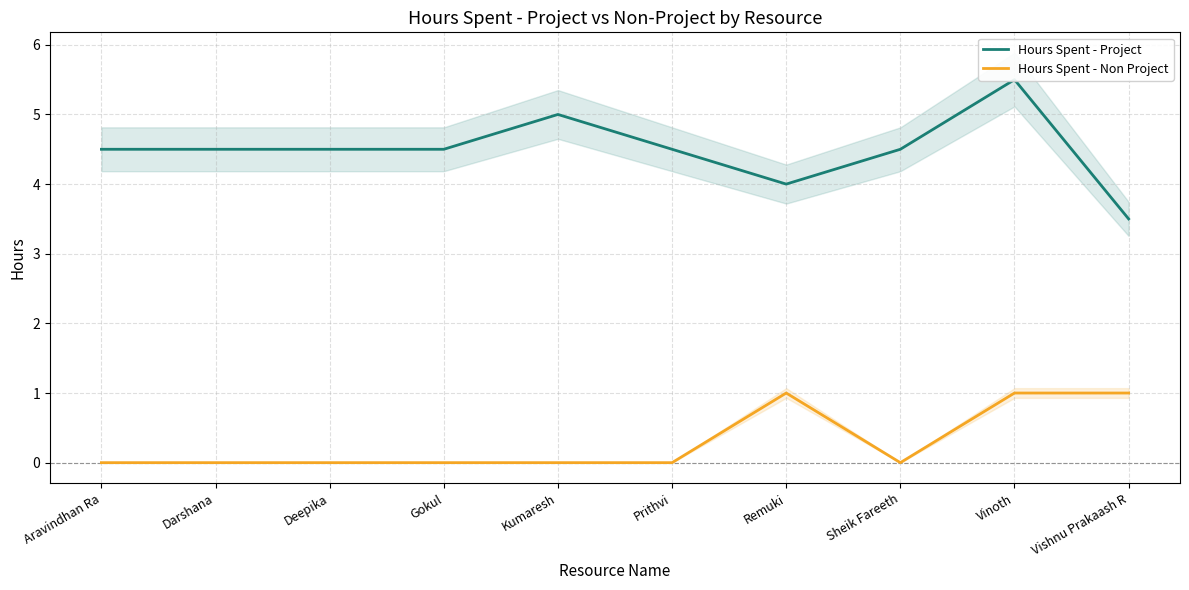

At which category is the sum across all series the highest?

Vinoth